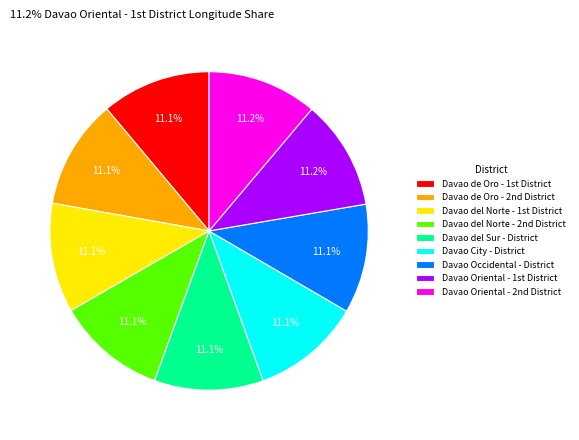

To the nearest percent, what percentage of the pie is Davao Occidental - District?

11%